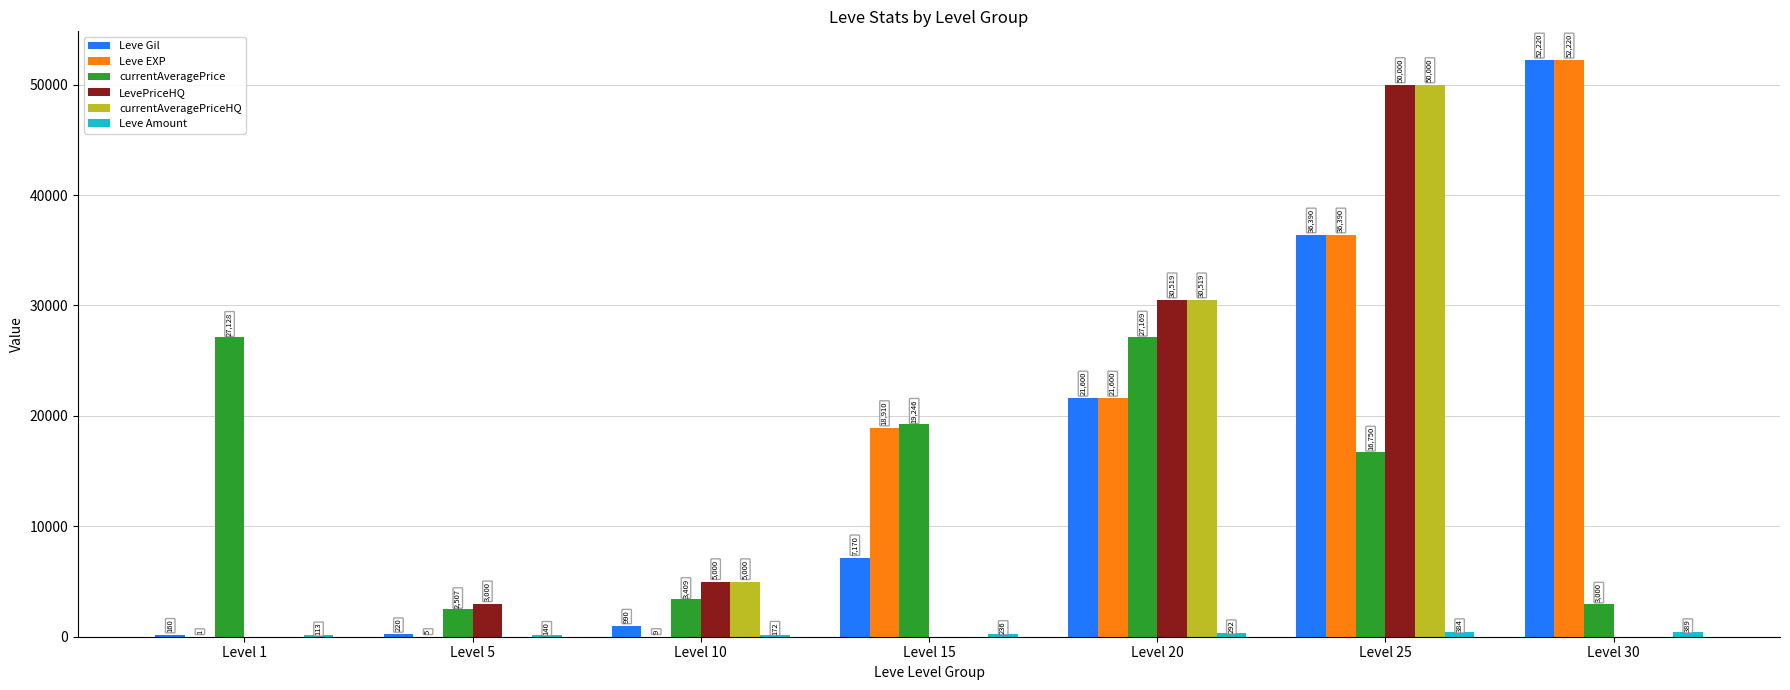

At which category is the sum across all series the highest?

Level 25